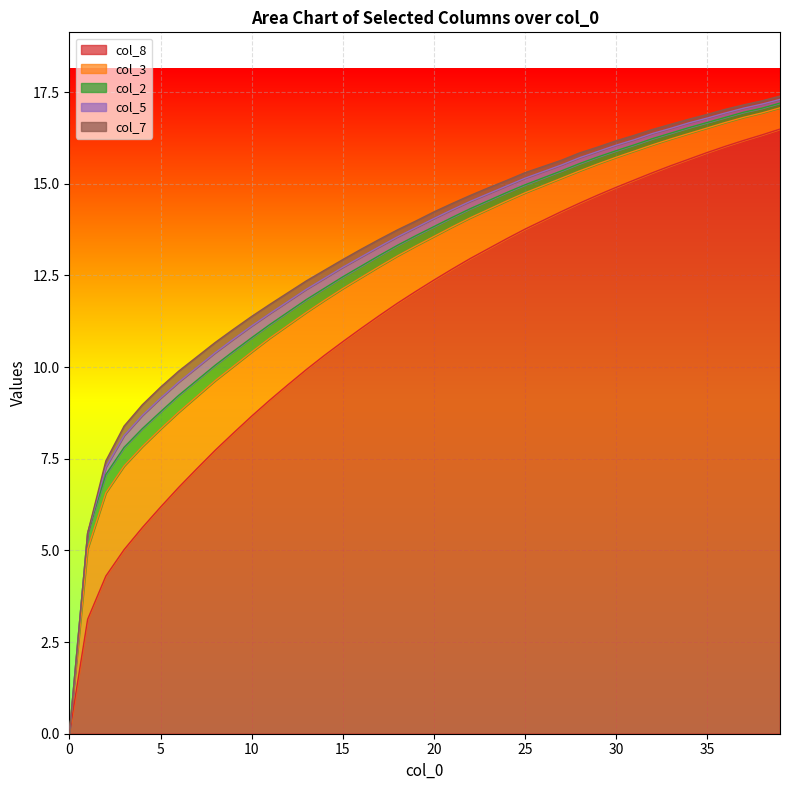

True or false: col_8 and col_3 intersect in this chart.

False